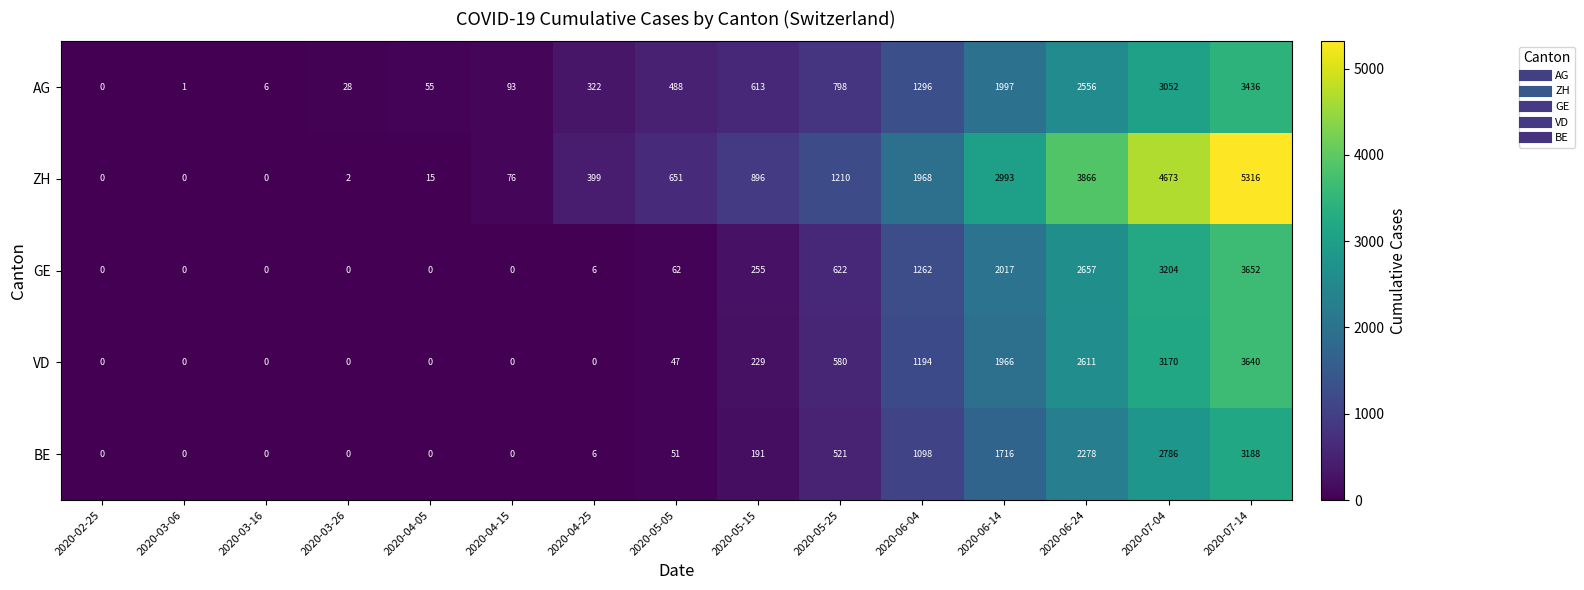

Which category has the highest value in the BE series?

2020-07-14